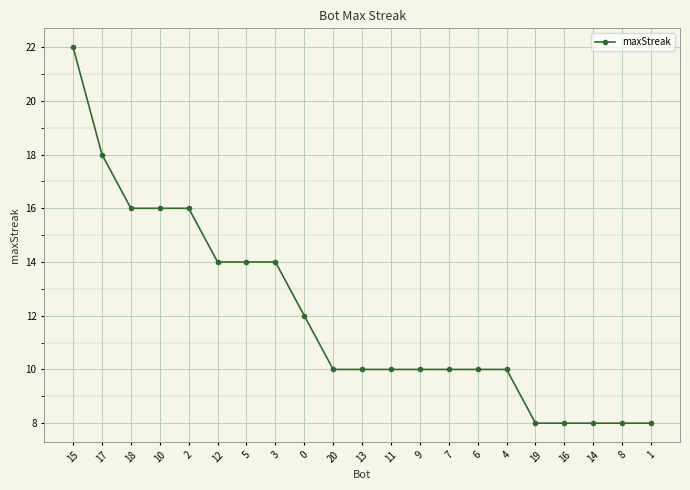

What is the smallest value displayed?

8